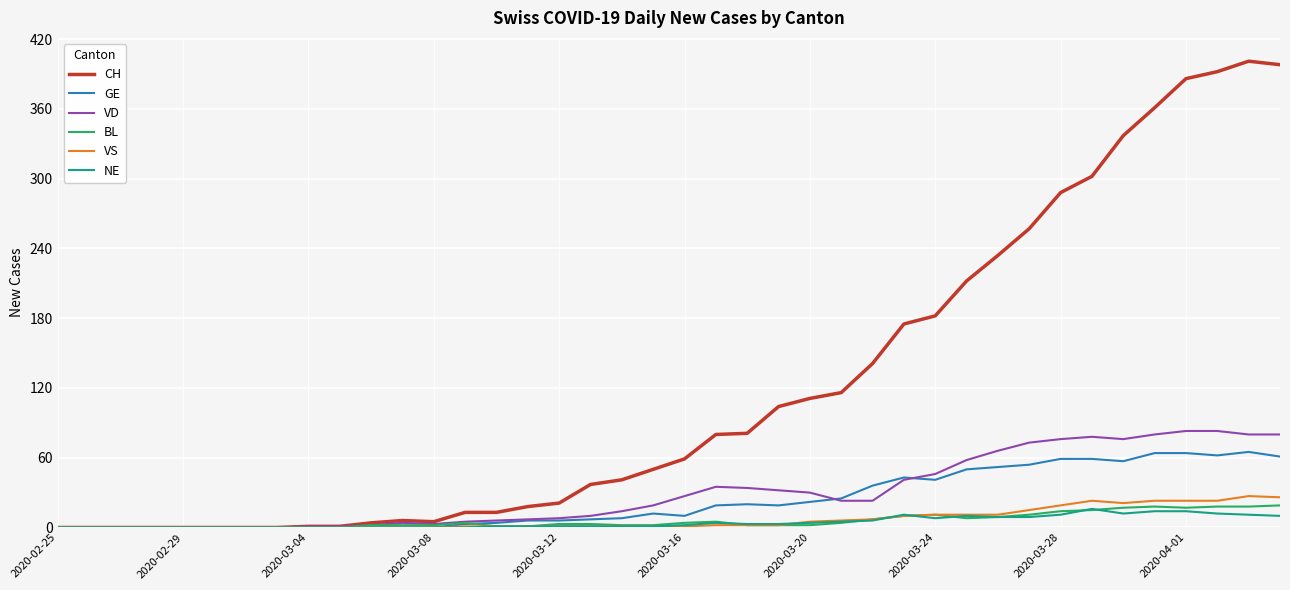

Which series has the largest total across all categories?

CH